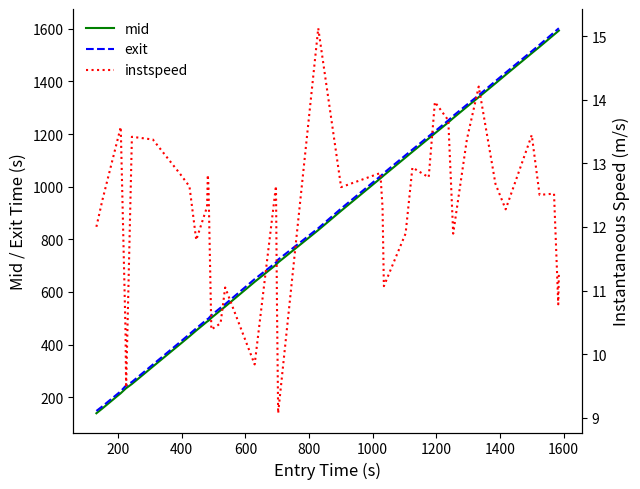

True or false: exit and mid cross at least once.

False